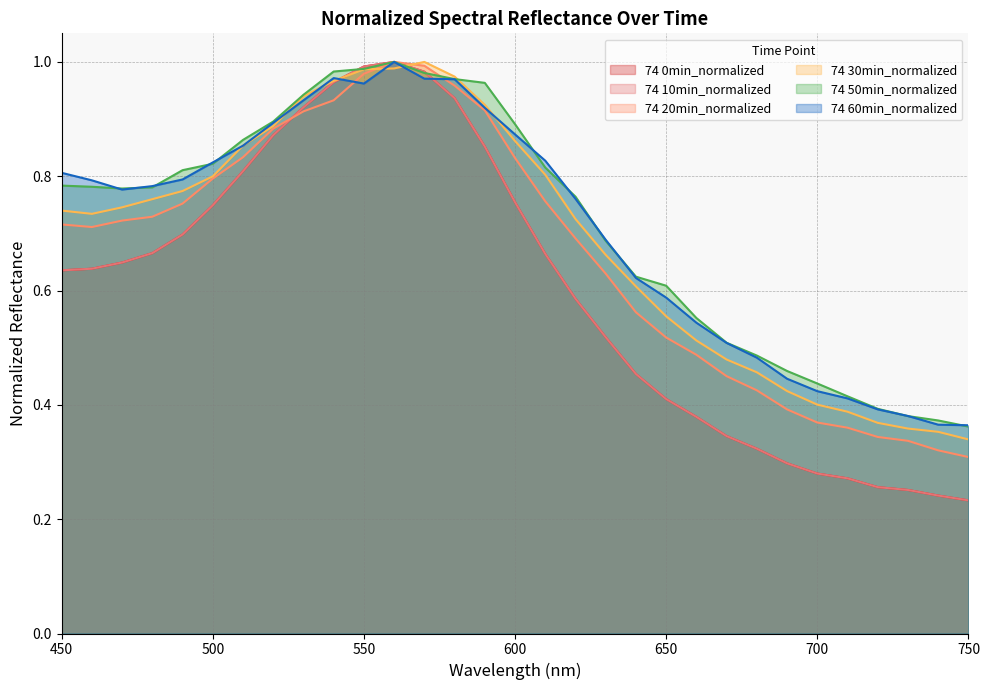

What is the difference between the maximum and second lowest values in the 74 0min_normalized series?

0.8